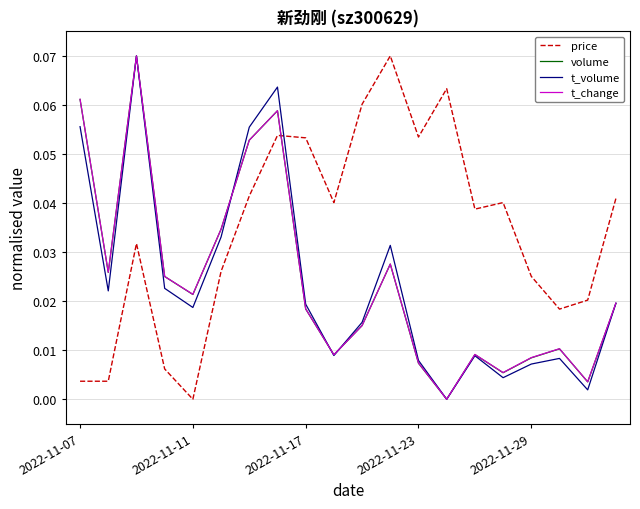

Which series has the largest total across all categories?

price